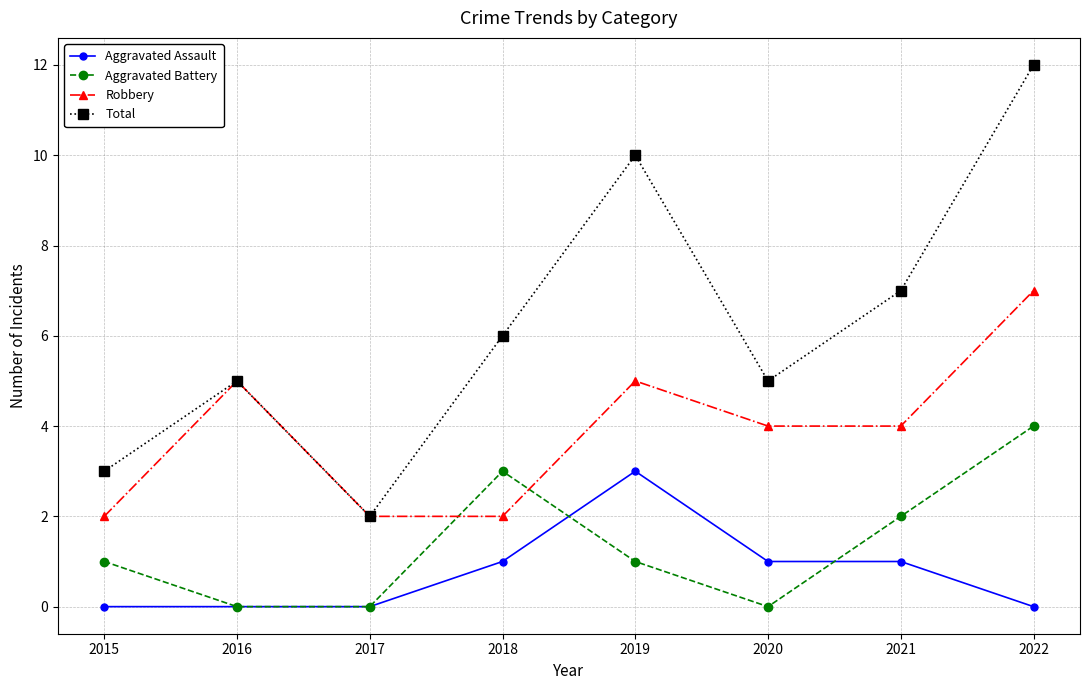

How many data points in Aggravated Assault are less than 1?

4